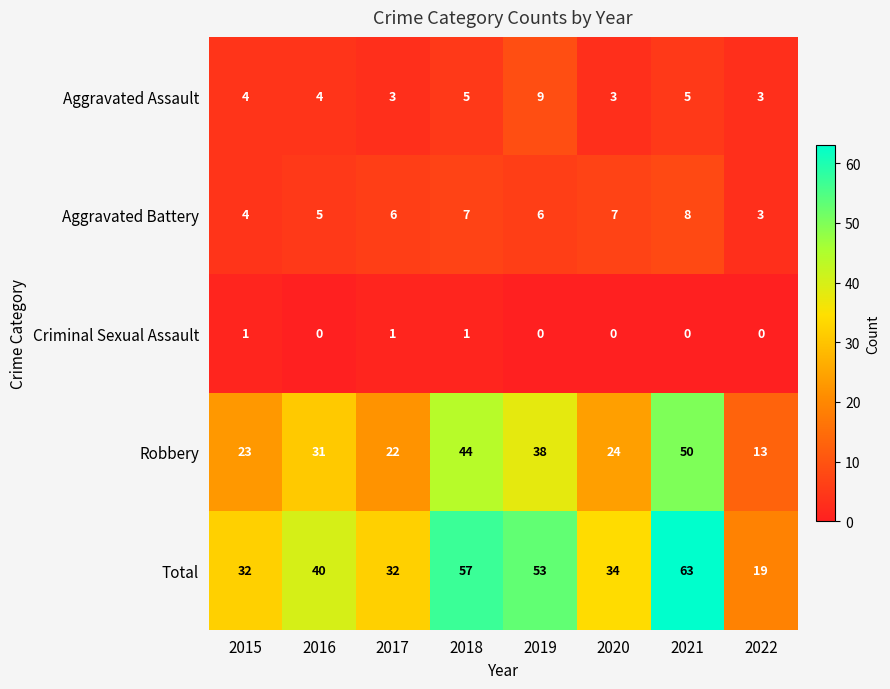

What is the sum of the Robbery values at 2021 and 2015?

73